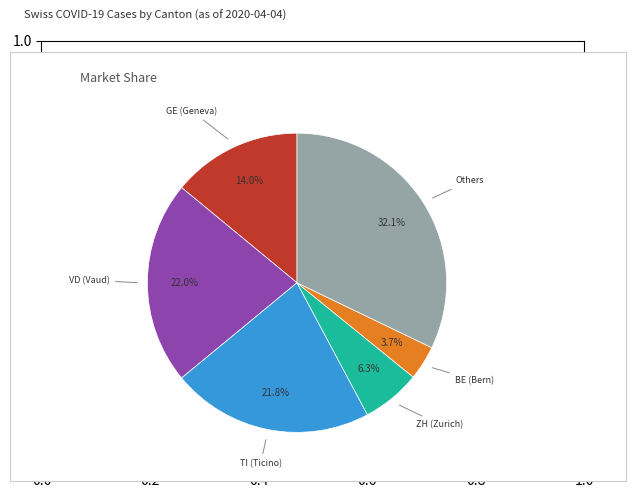

Is there any slice that represents more than half of the pie?

No